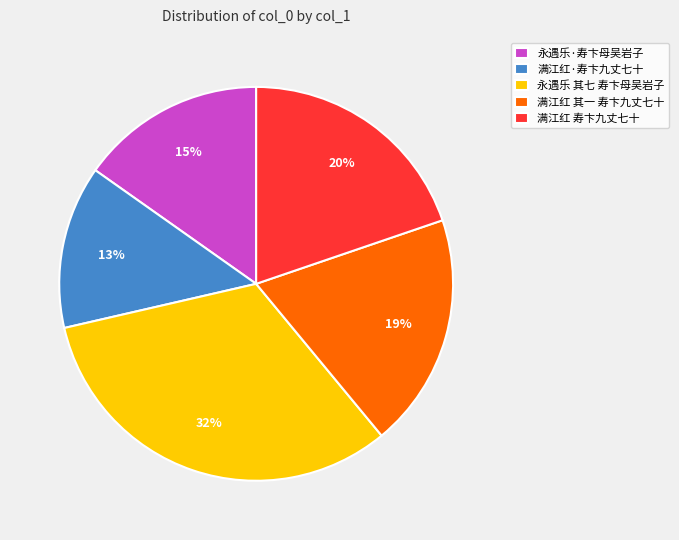

To the nearest percent, what portion does 永遇乐 其七 寿卞母吴岩子 represent?

32%